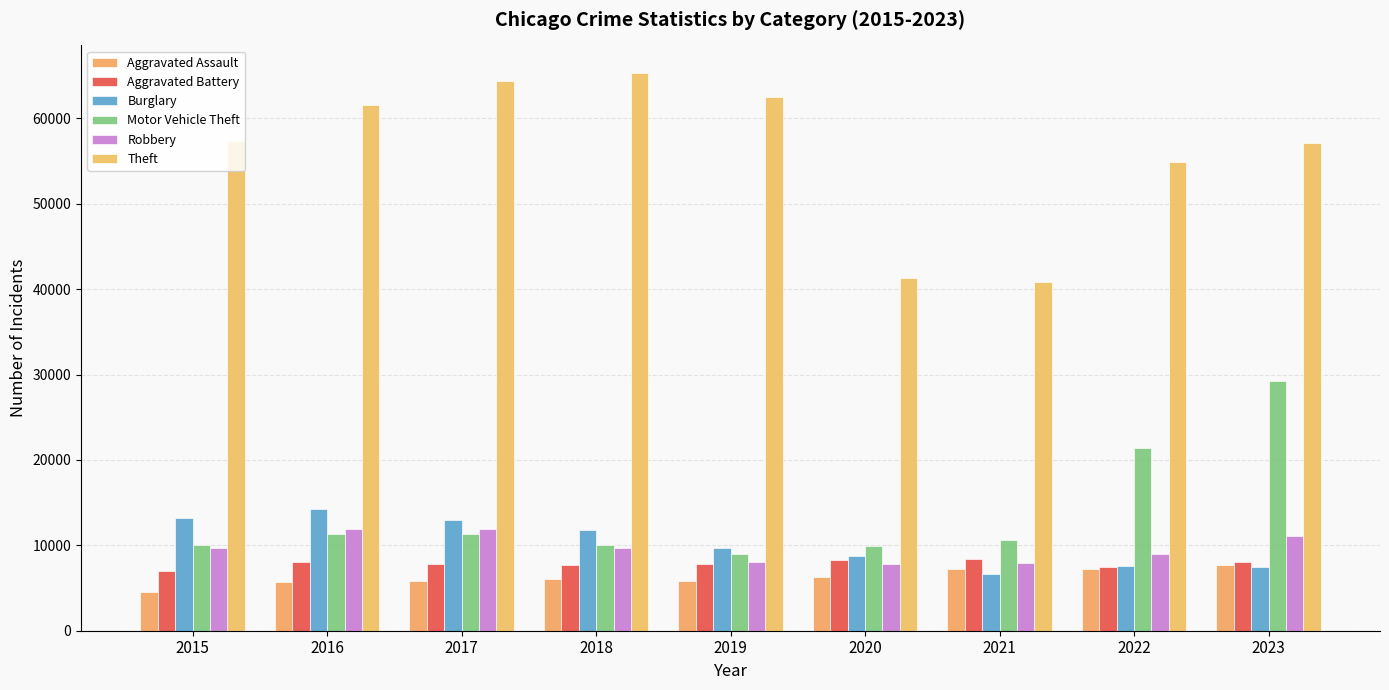

What is the maximum value shown in the chart?

65288